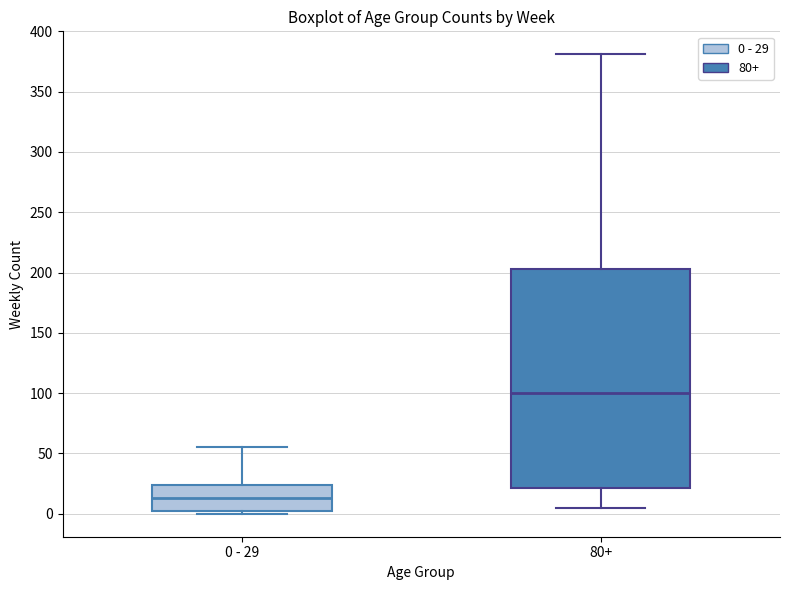

Reading left to right, transcribe this box plot: for each box, give where its median line is, the range the box spans, and where its two whiskers end, as read against the y-axis. The values are not printed on the chart, so give them approximately, as read against the axis.

0 - 29: median 15, box 0 to 25, whiskers 0 (just below the box's lower edge) to 55
80+: median 100, box 20 to 205, whiskers 5 to 380